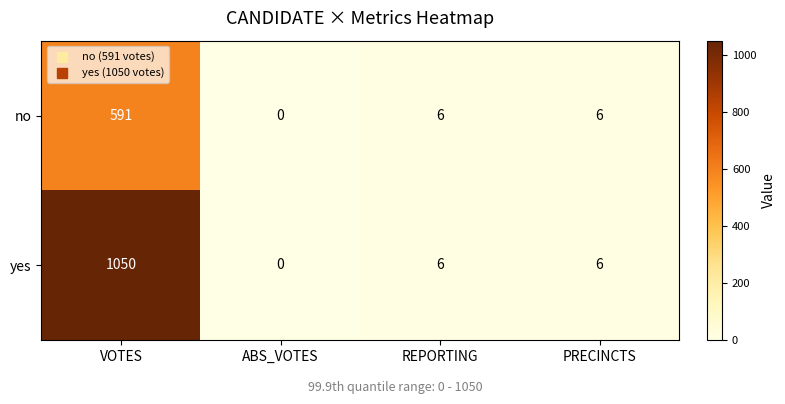

Which category has the lowest value across all series?

ABS_VOTES